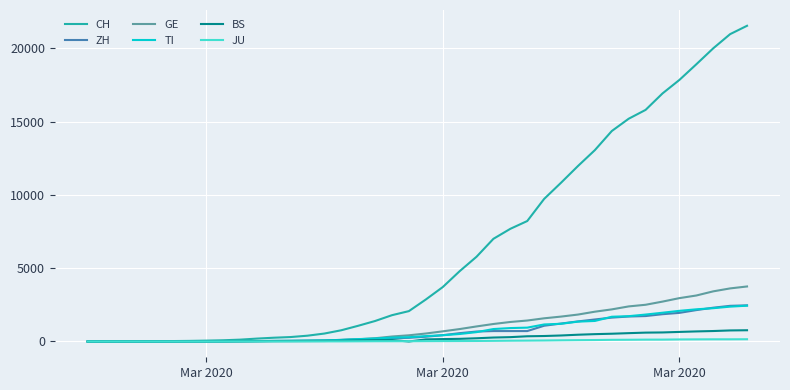

Which series has the largest total across all categories?

CH